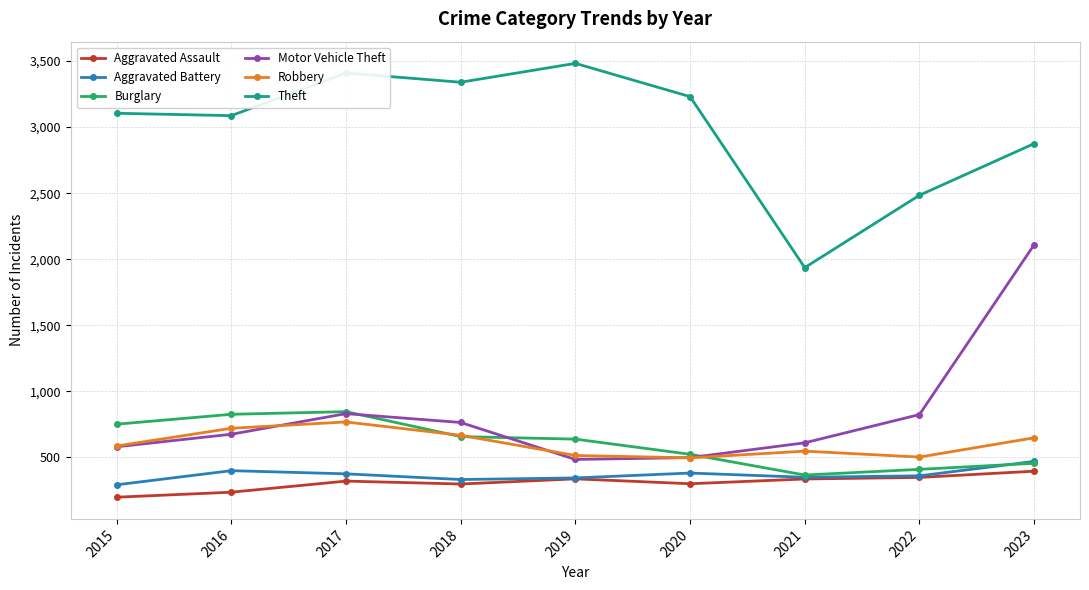

In Aggravated Assault, how many points are lower than both neighbors (excluding endpoints)?

2